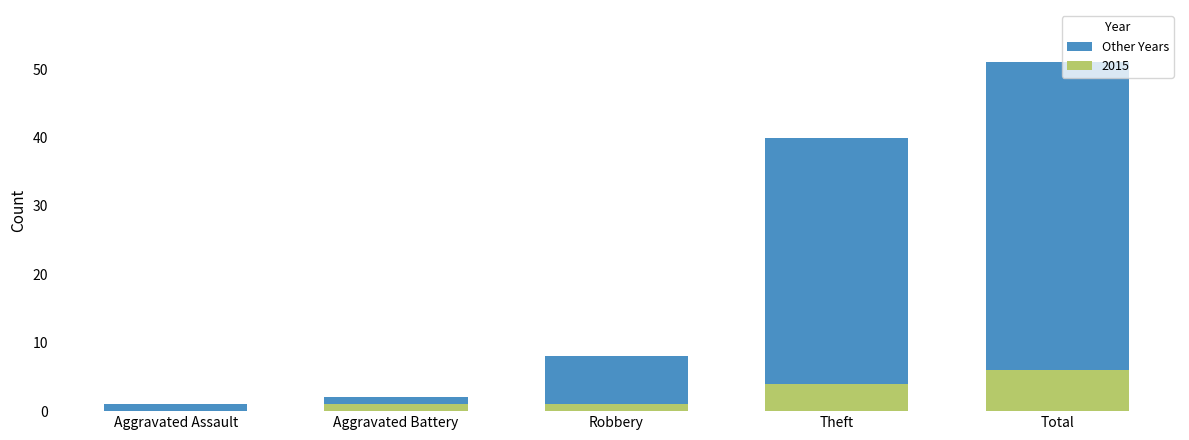

Which category has the highest value in the 2015 series?

Total